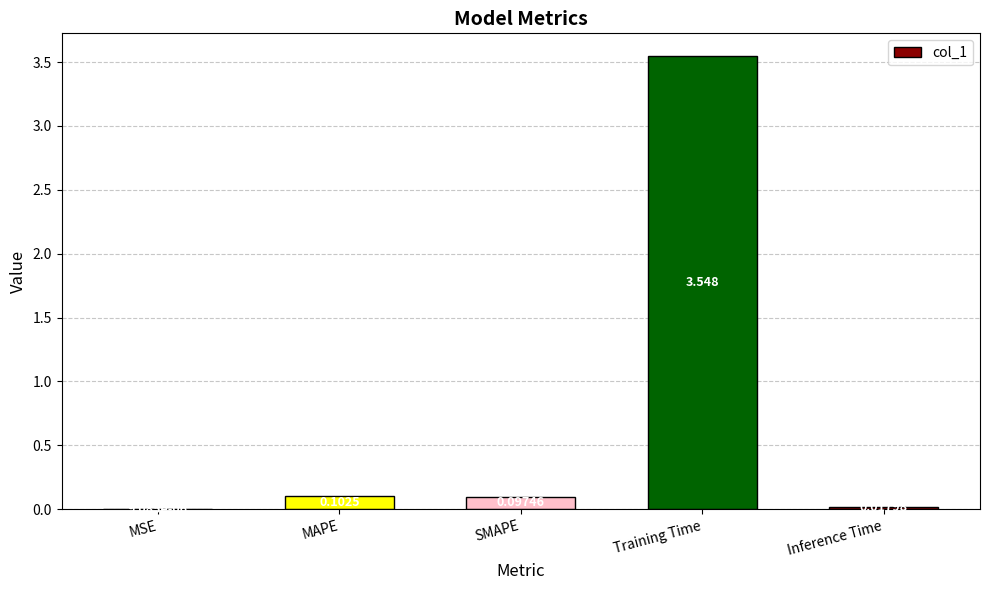

What is the change in value from MAPE to Training Time?

+3.4